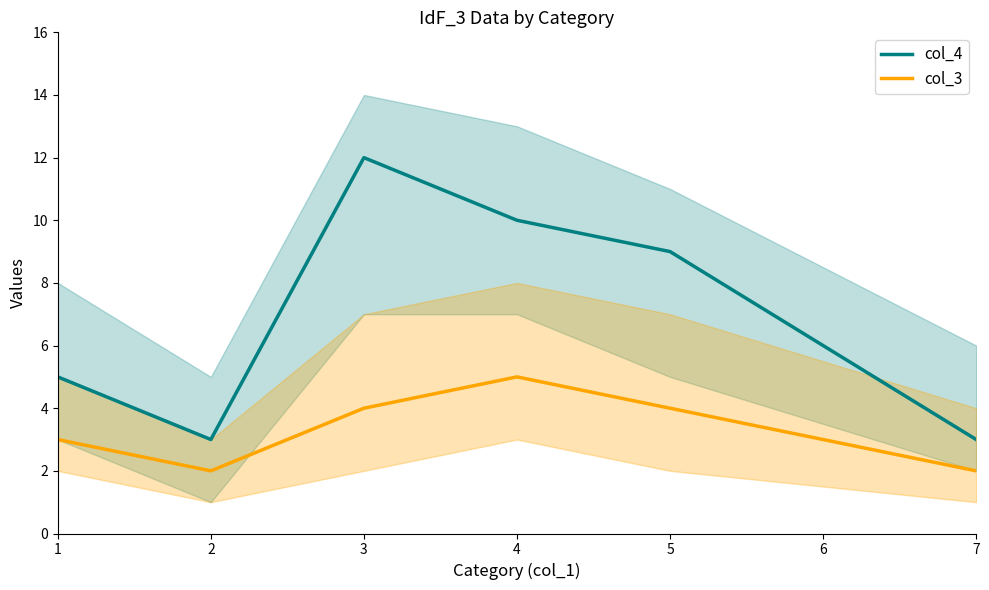

What is the value of the col_4 point at the 1st from the left?

5